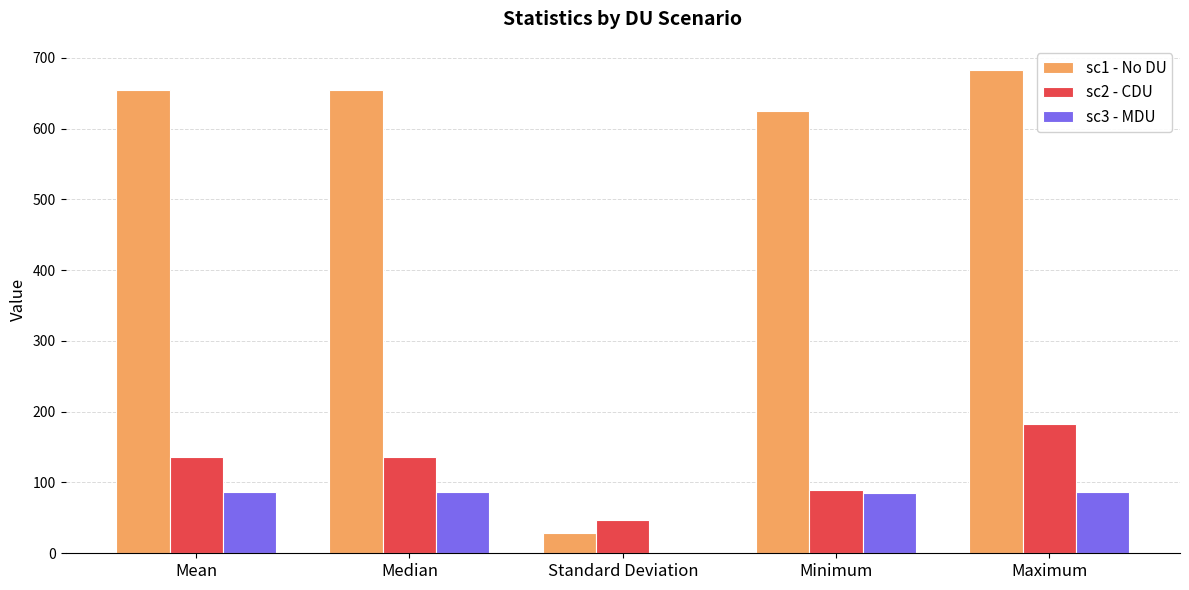

Is it true that sc2 - CDU equals 69.9 at Standard Deviation?

False